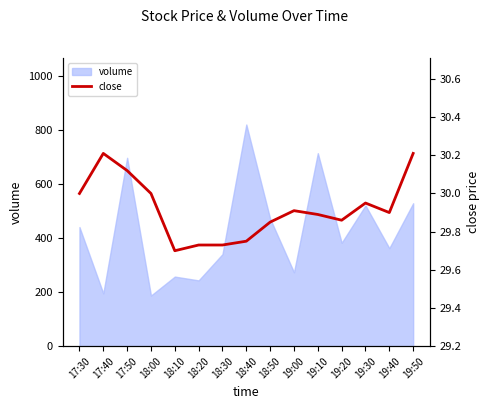

What is the average value?

29.9